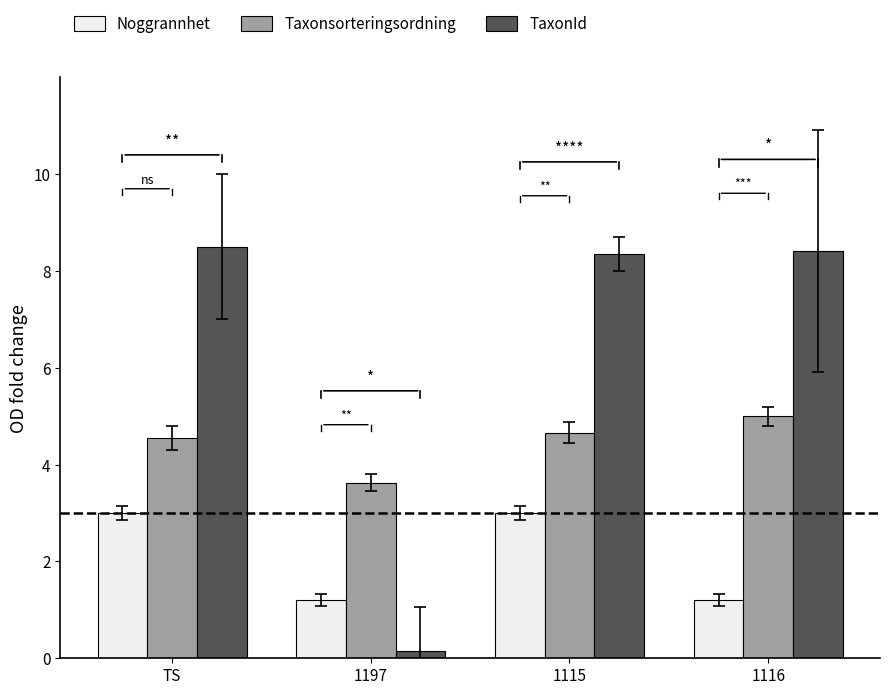

Which series has the largest range (max minus min)?

TaxonId